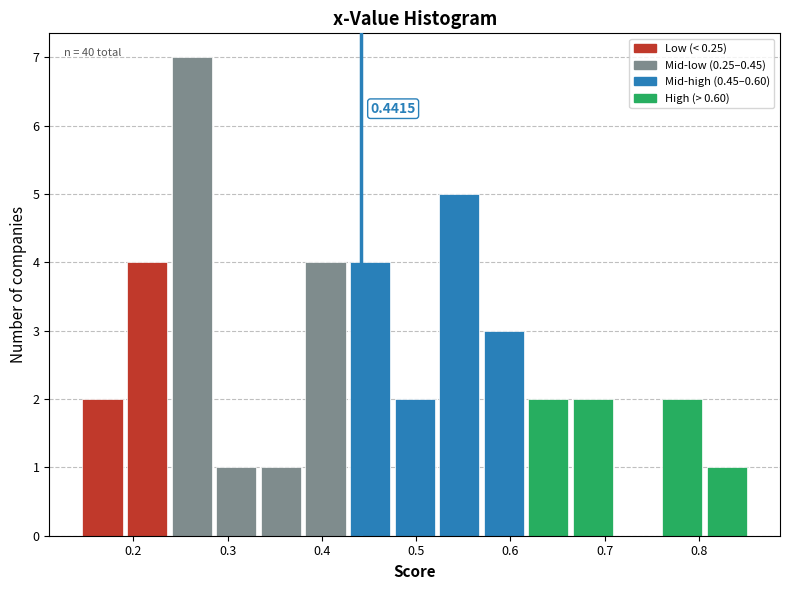

Over which range of the x-axis is the bar tallest?

0.24 to 0.29